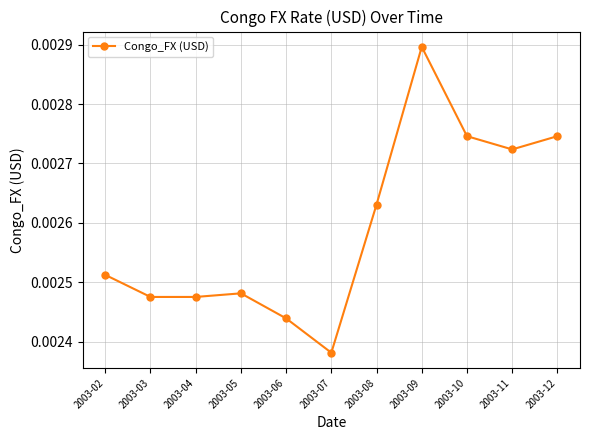

How many points are higher than both their immediate neighbors (excluding endpoints)?

2